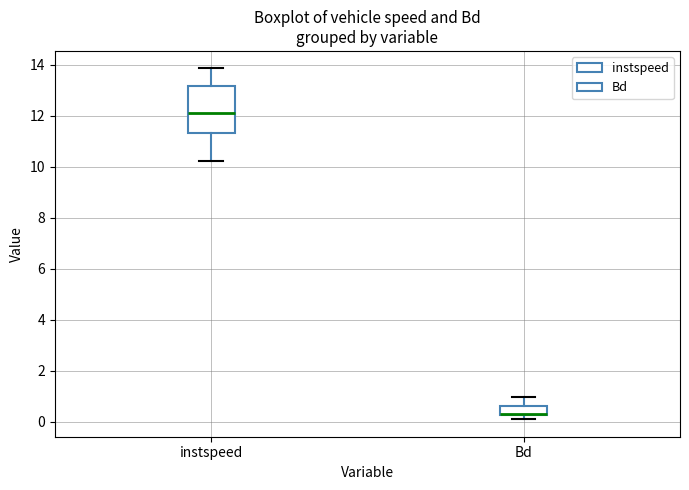

Where is the upper edge of the box for instspeed on the y-axis? The values are not printed on the chart, so give them approximately, as read against the axis.

13.2